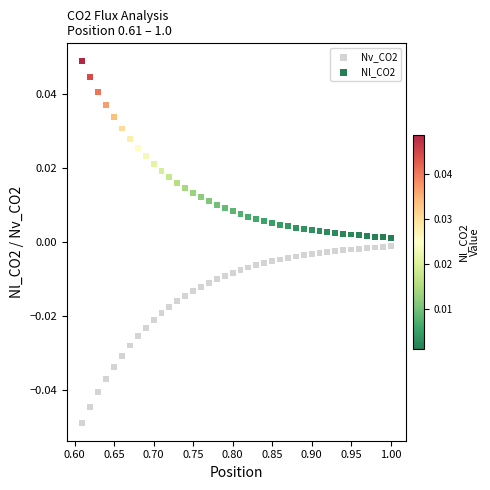

Which series contains the highest Y value?

Nl_CO2